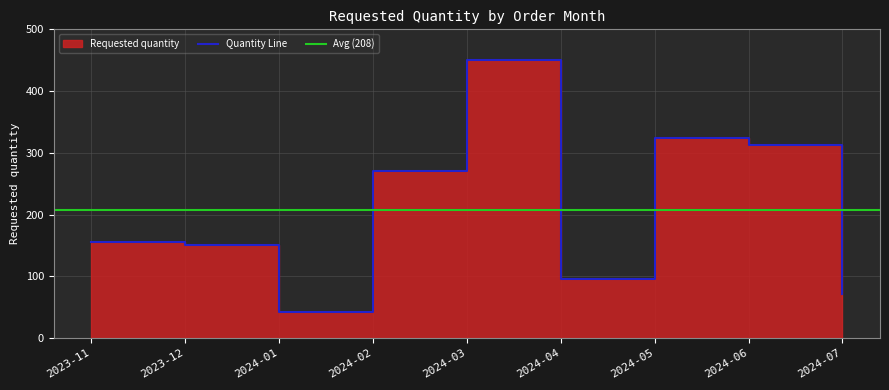

At which label is the value closest to 246?

2024-02